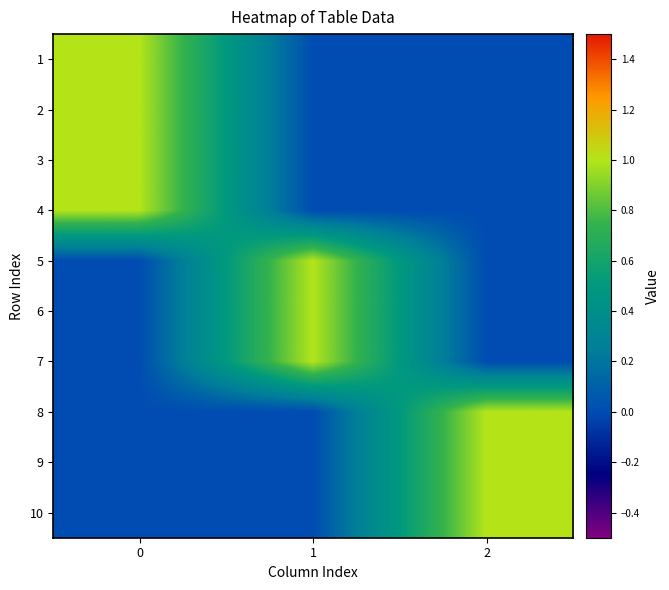

List the series in order of their peak value, highest first.

1, 2, 3, 4, 5, 6, 7, 8, 9, 10